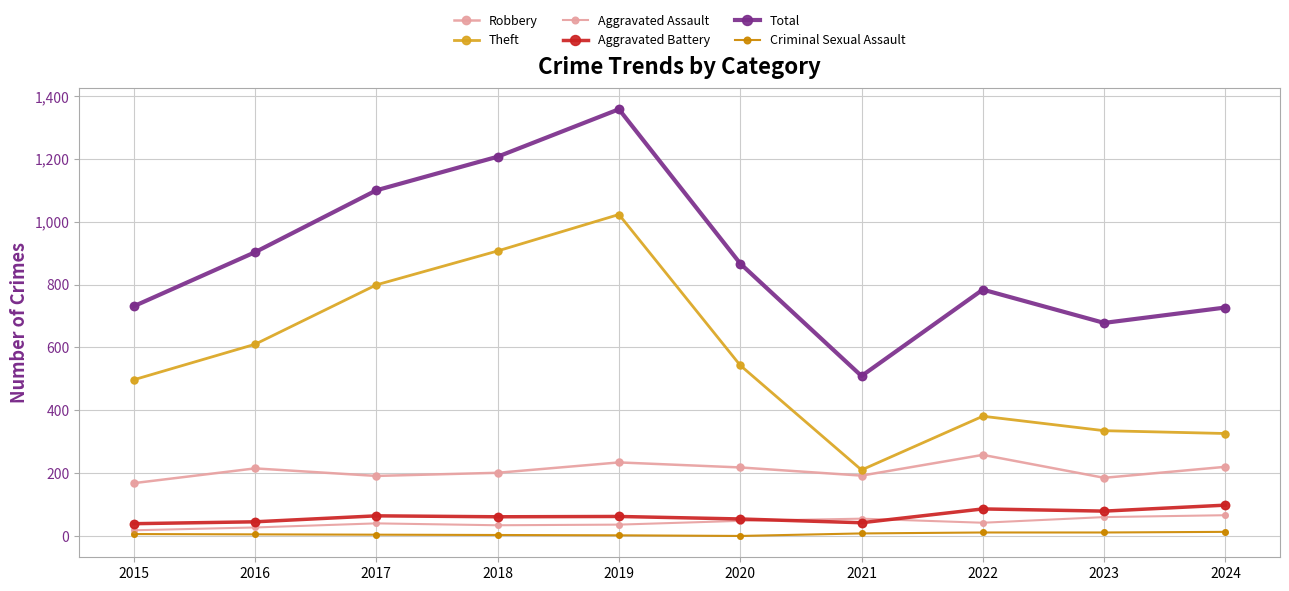

Which series has the largest total across all categories?

Total